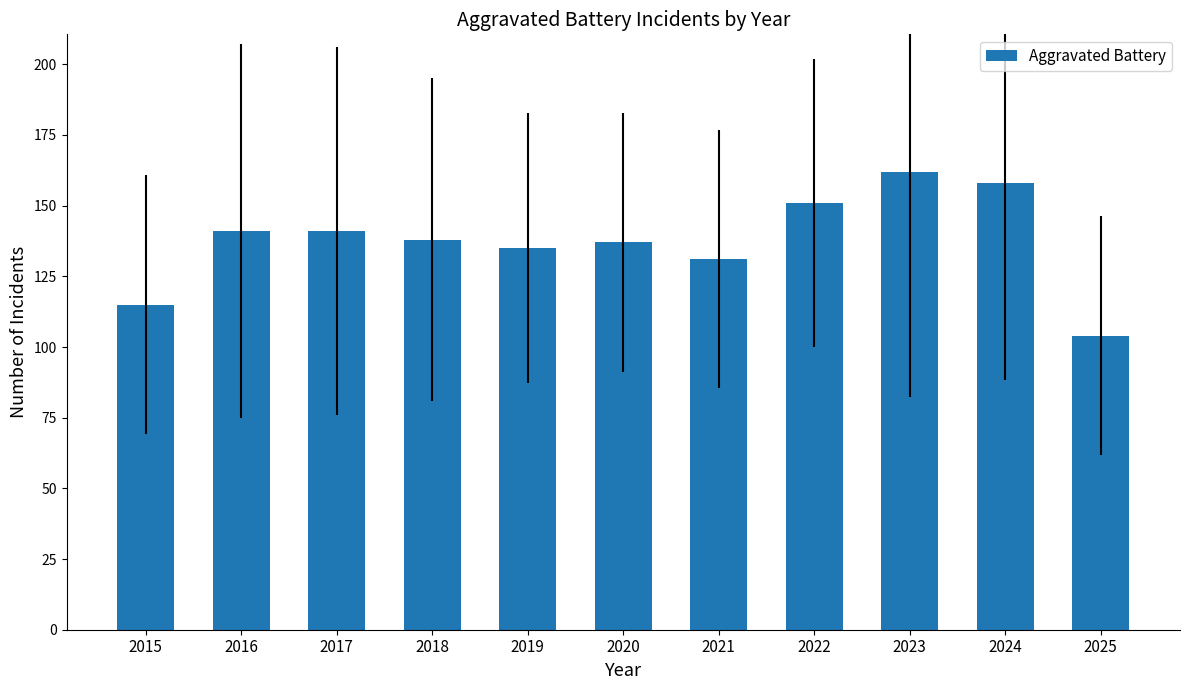

Reading right to left, transcribe all the data shown in this chart.

104	158	162	151	131	137	135	138	141	141	115